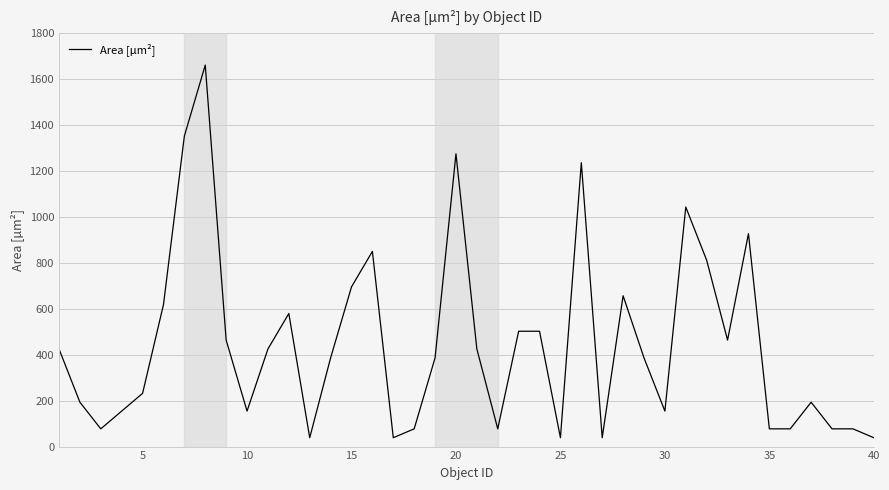

What is the minimum value shown in the chart?

38.6